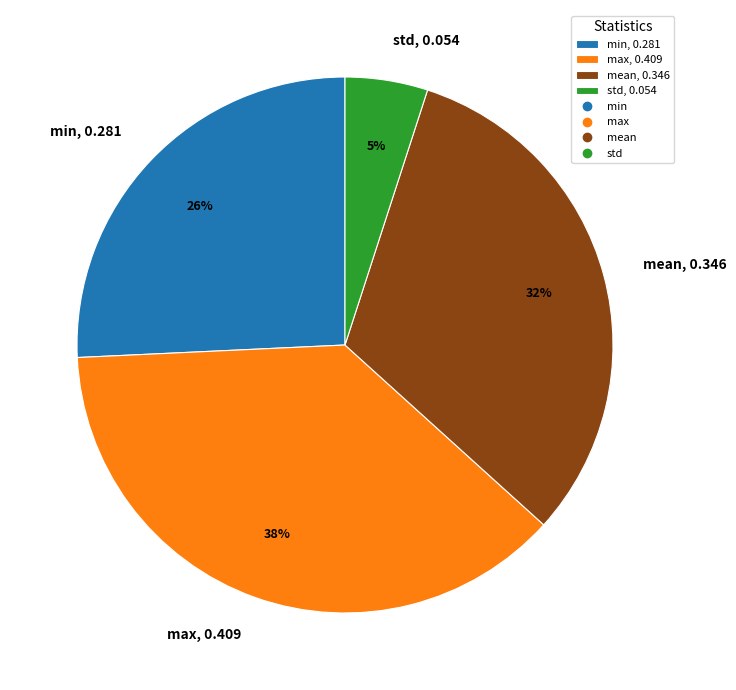

Do max, 0.409 and mean, 0.346 together represent more than half of the pie?

Yes